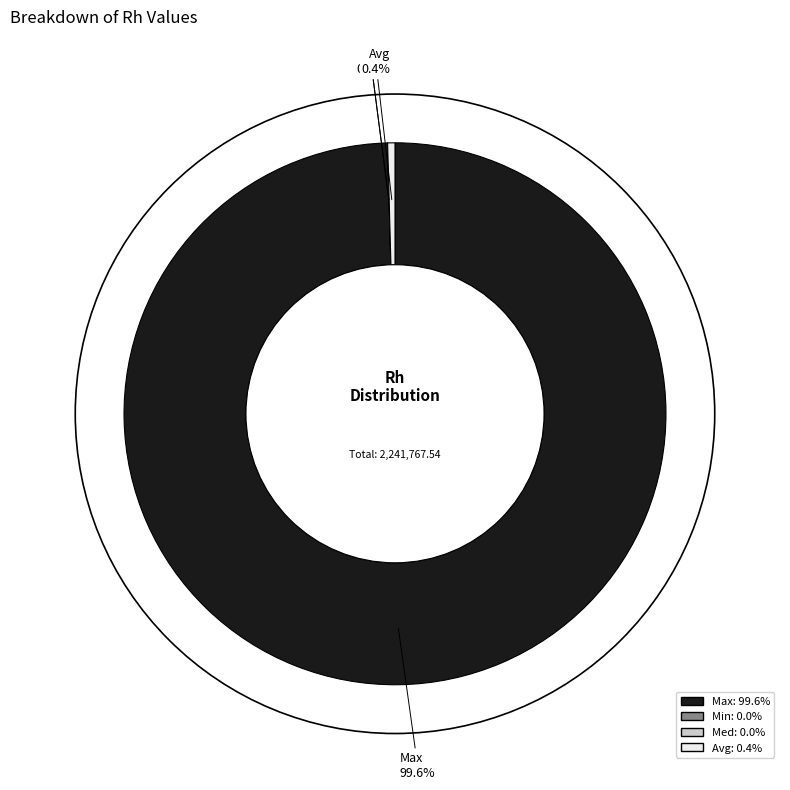

What is the smallest slice in the pie chart?

Min